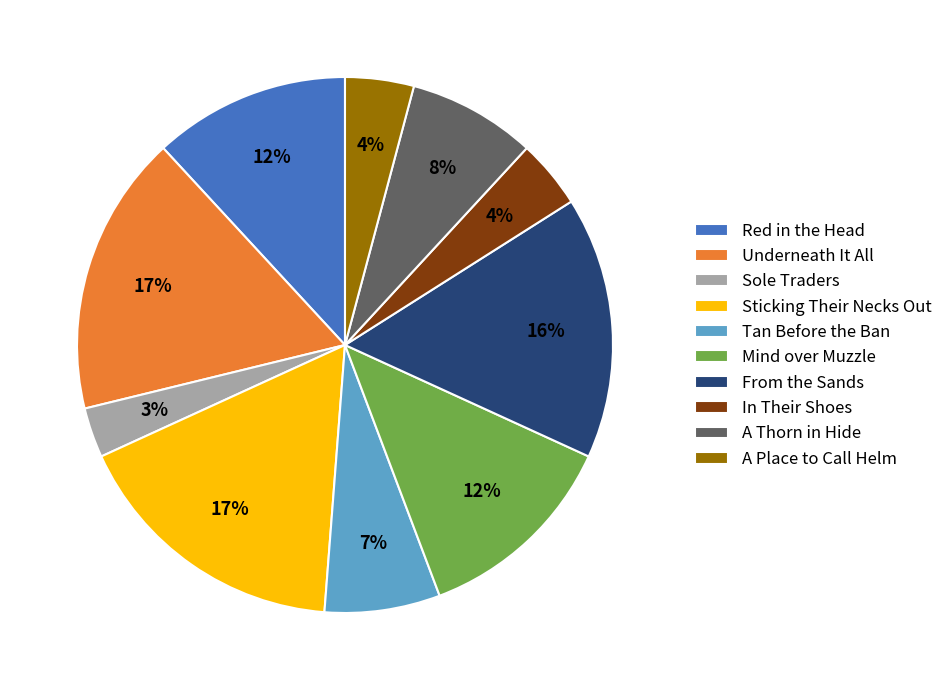

To the nearest percent, what is the difference between the largest and smallest slice percentages?

14%